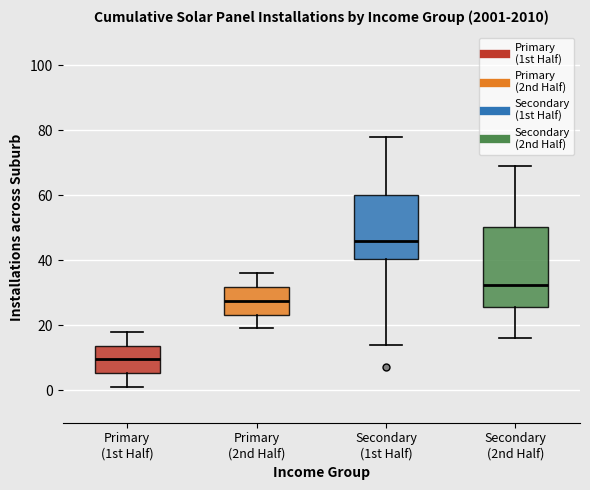

Reading left to right, transcribe this box plot: for each box, give where its median line is, the range the box spans, and where its two whiskers end, as read against the y-axis. The values are not printed on the chart, so give them approximately, as read against the axis.

Primary (1st Half): median 10, box 6 to 14, whiskers 2 to 18
Primary (2nd Half): median 28, box 24 to 32, whiskers 20 to 36
Secondary (1st Half): median 46, box 40 to 60, whiskers 14 to 78
Secondary (2nd Half): median 32, box 26 to 50, whiskers 16 to 70